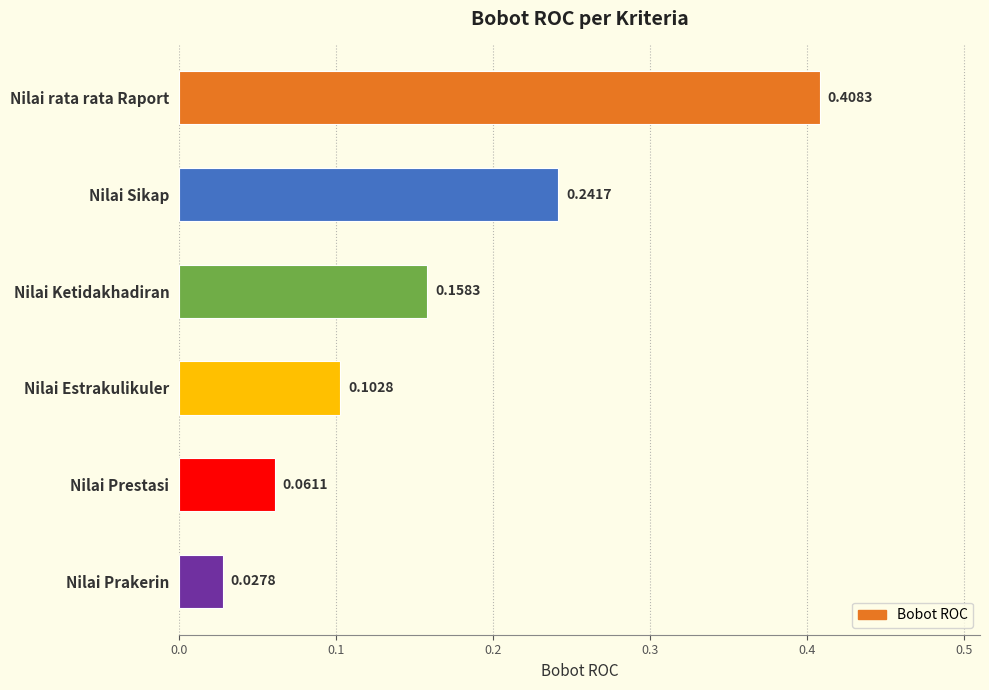

What is the sum of all values?

1.0